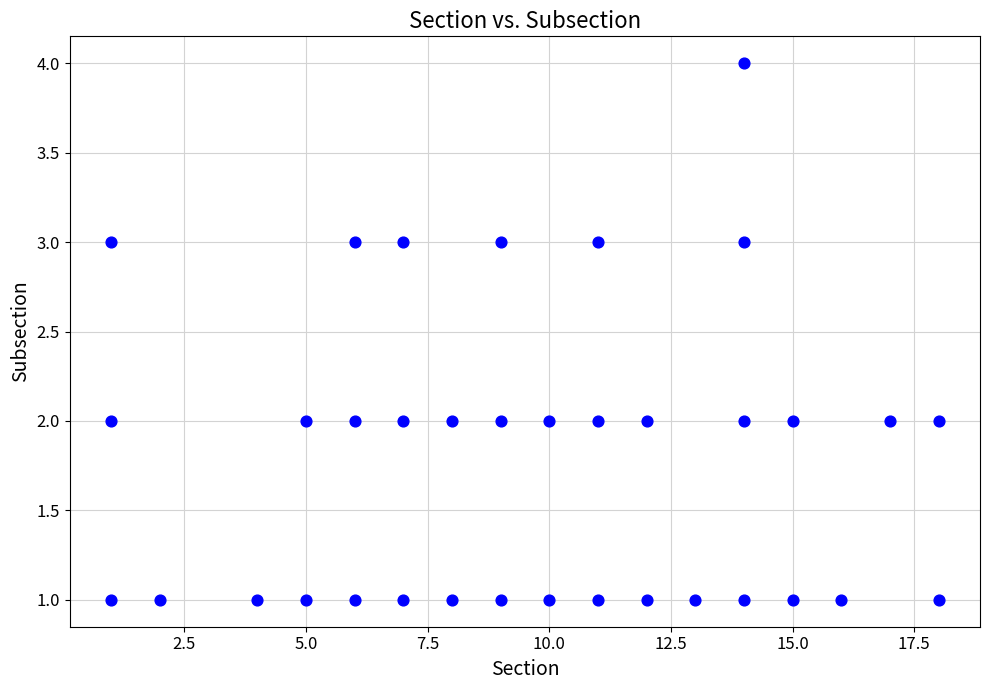

What is the range of X values (max minus min)?

17